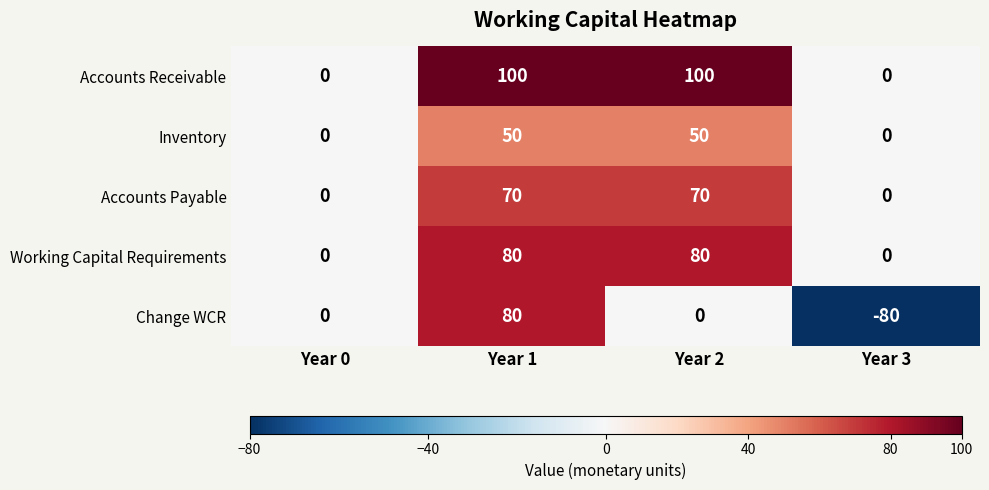

What is the lowest value of the Change WCR series?

-80